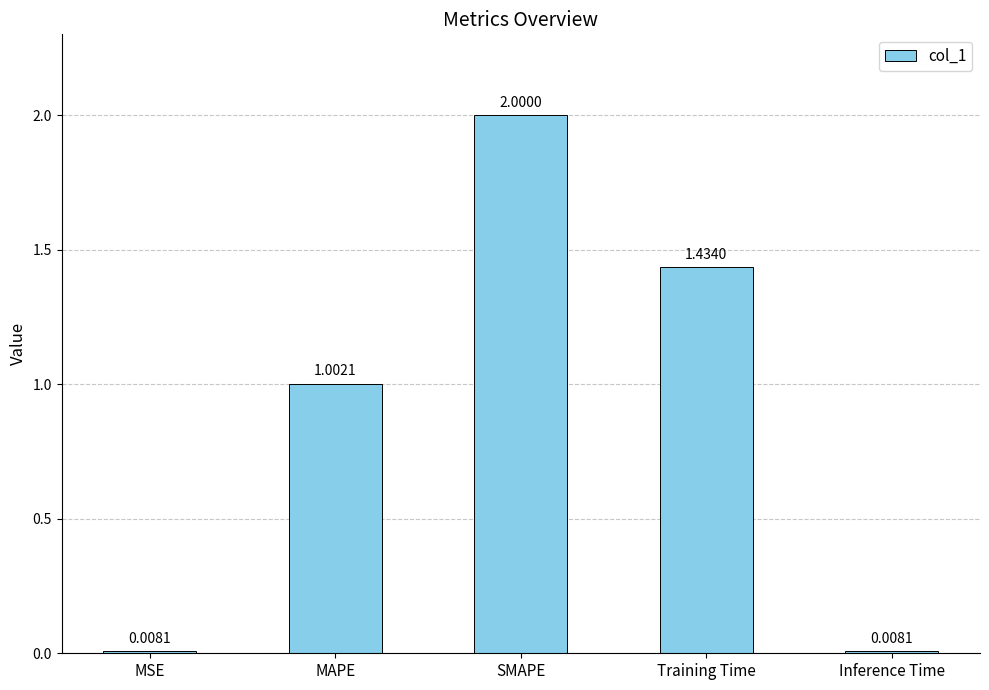

What position from the left is Inference Time?

5